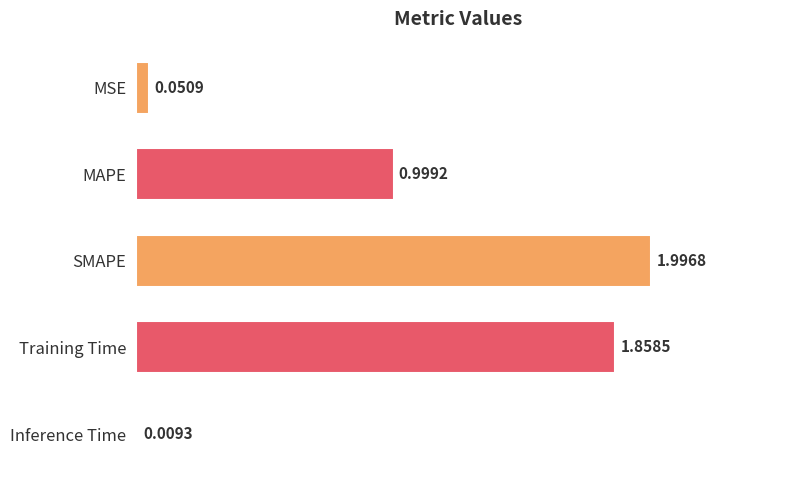

At which label is the value closest to 1?

MAPE